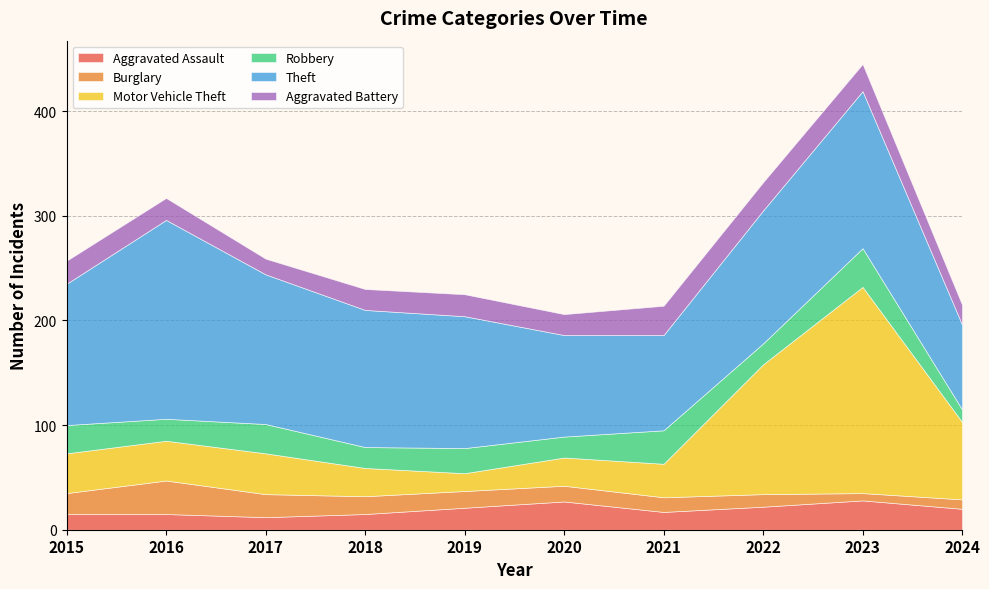

What is the minimum value shown in the chart?

7